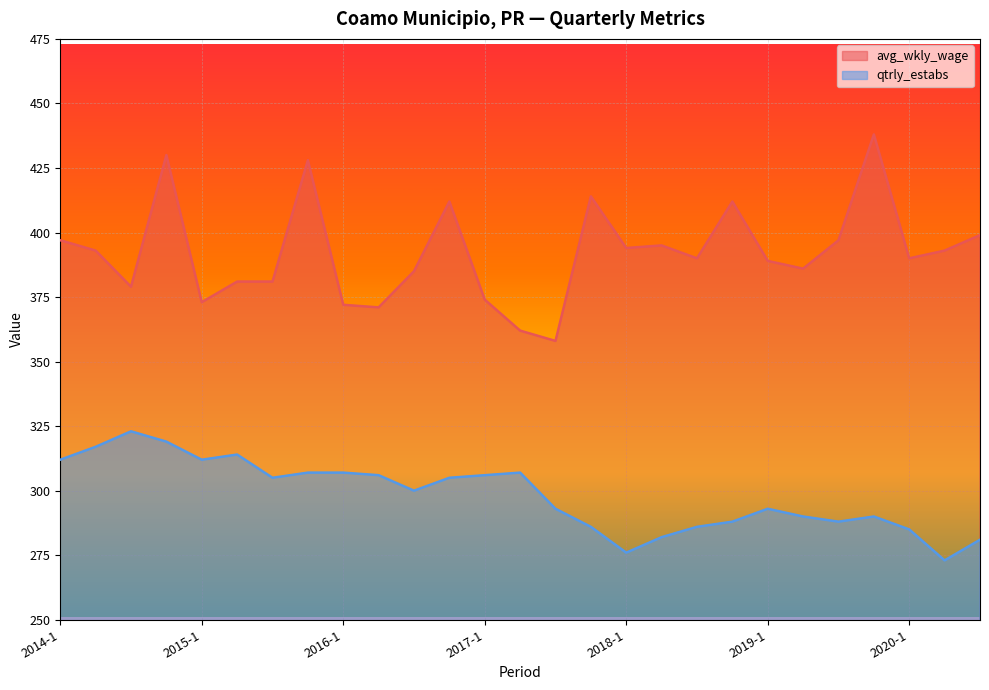

Which label corresponds to the smallest value in the chart?

2020-2